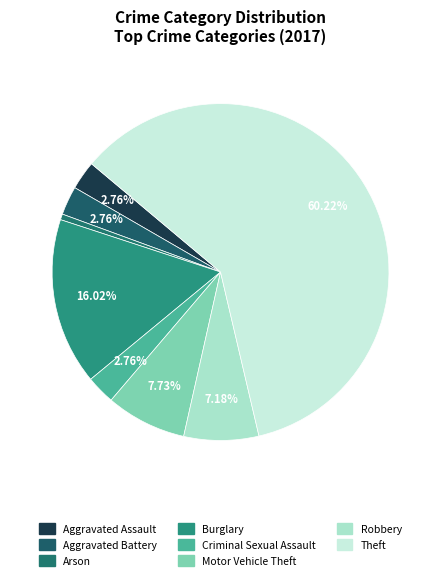

Count the number of slices in the pie.

8